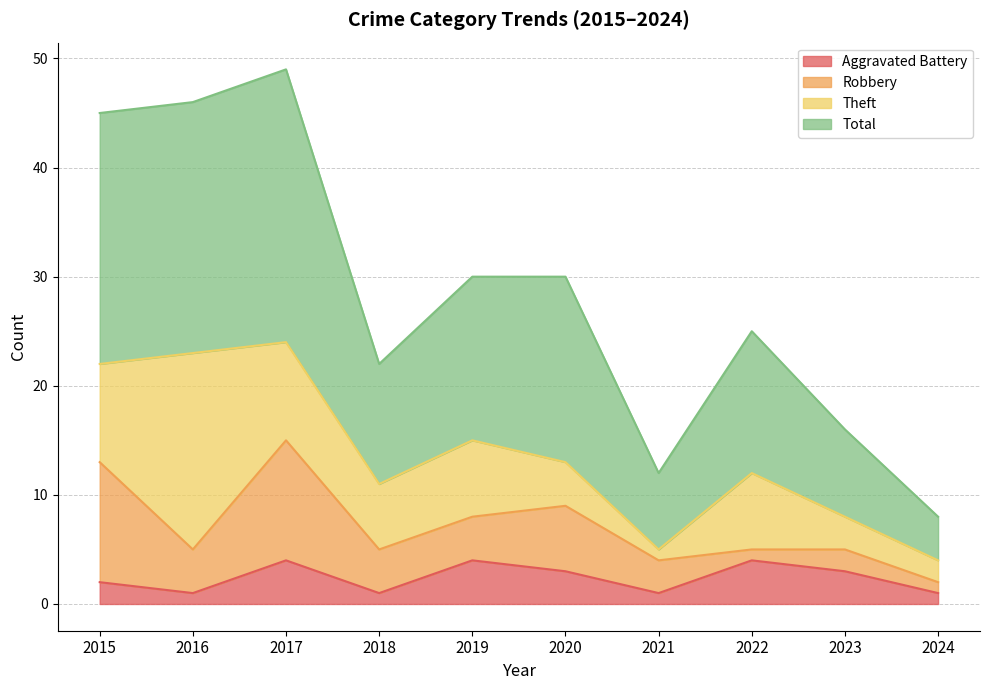

What are all the series names shown in the legend?

Aggravated Battery, Robbery, Theft, Total